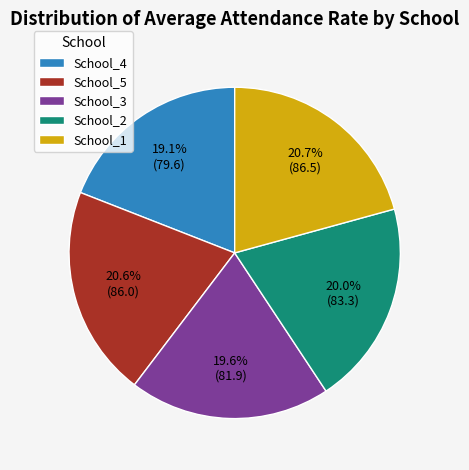

Count the number of slices in the pie.

5